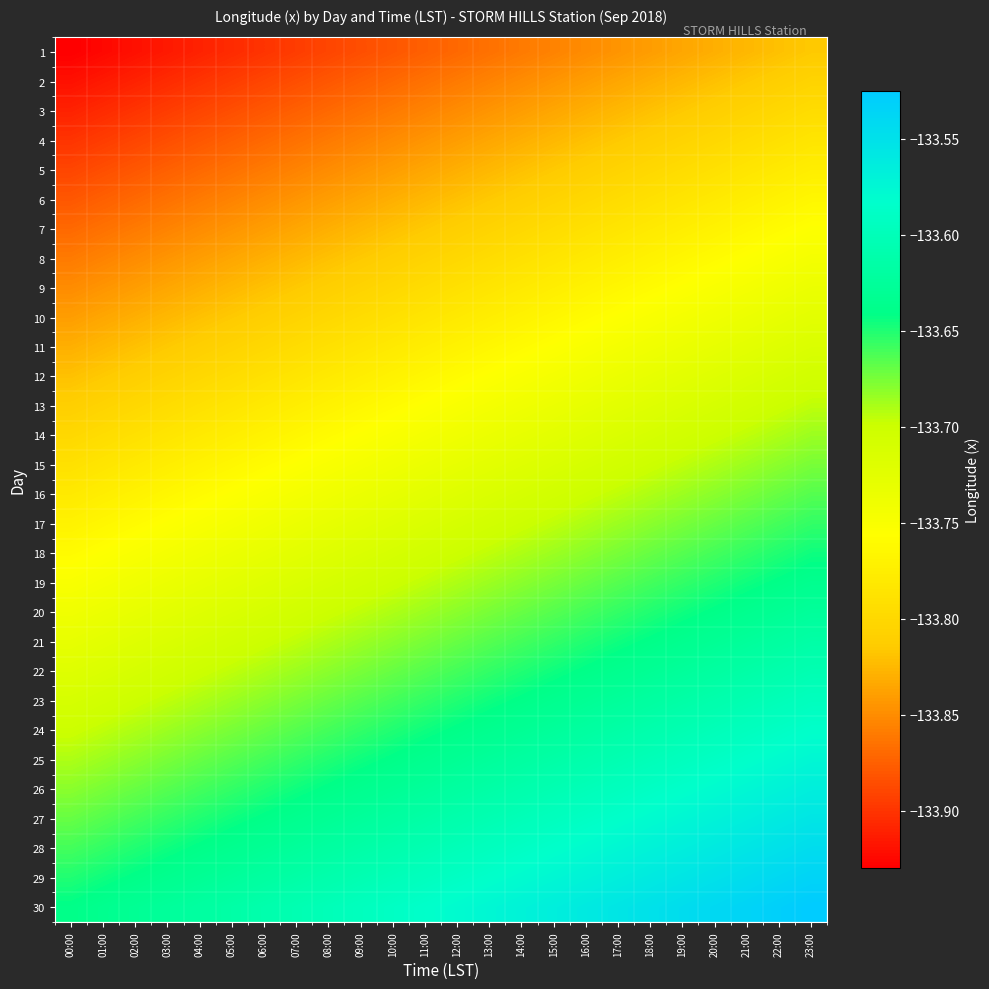

At 02:00, list the series in order from smallest to largest.

1, 2, 3, 4, 5, 6, 7, 8, 9, 10, 11, 12, 13, 14, 15, 16, 17, 18, 19, 20, 21, 22, 23, 24, 25, 26, 27, 28, 29, 30